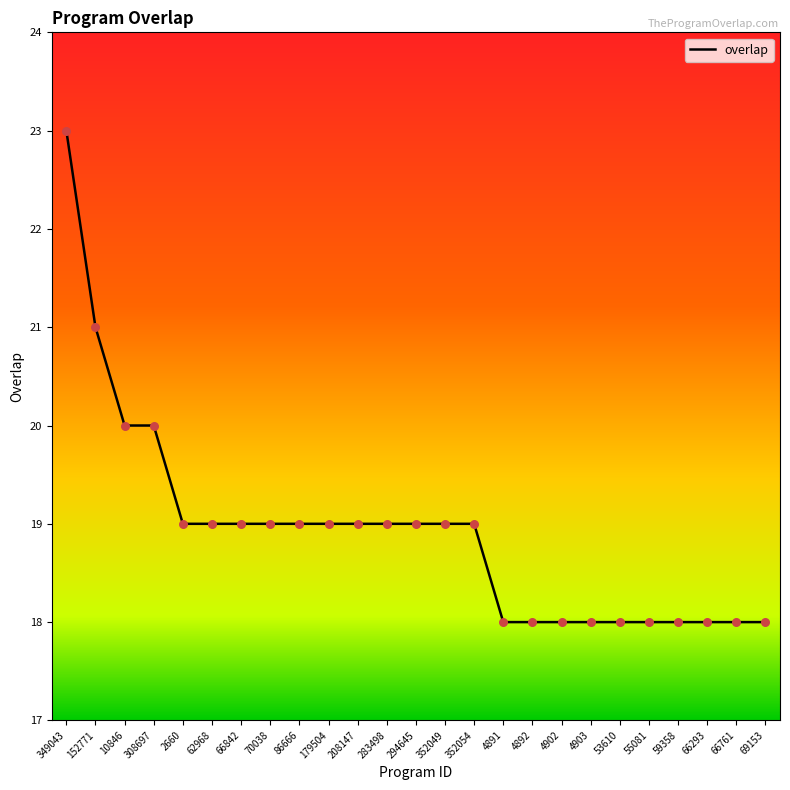

Between 152771 and 66761, which is larger?

152771